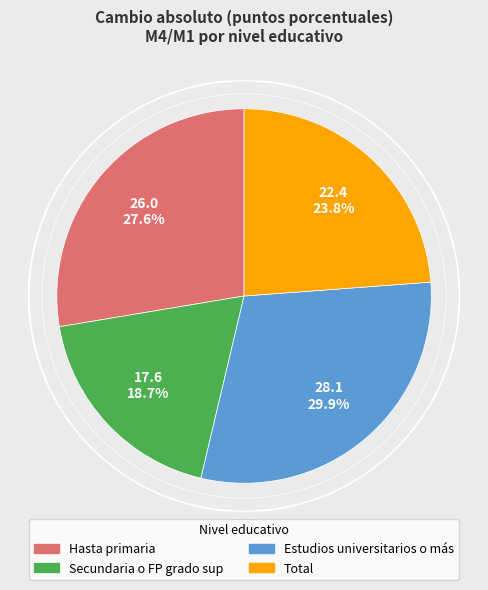

What percentage is the Estudios universitarios o más slice, to the nearest percent?

30%